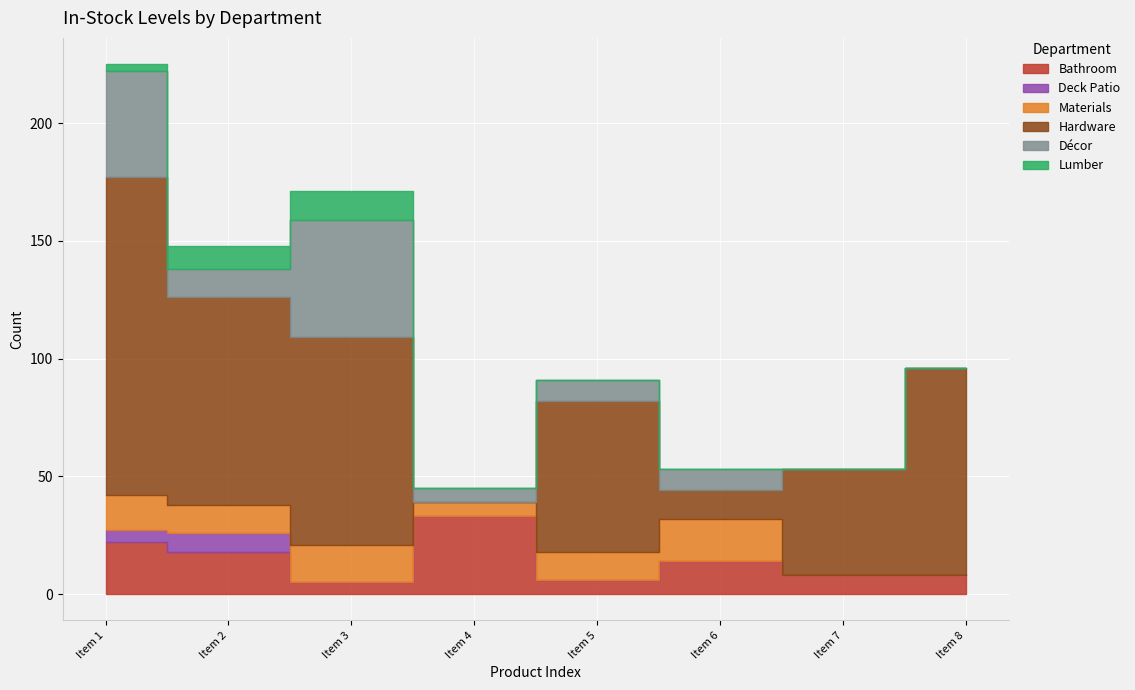

Which series changed the most between Item 5 and Item 7?

Hardware